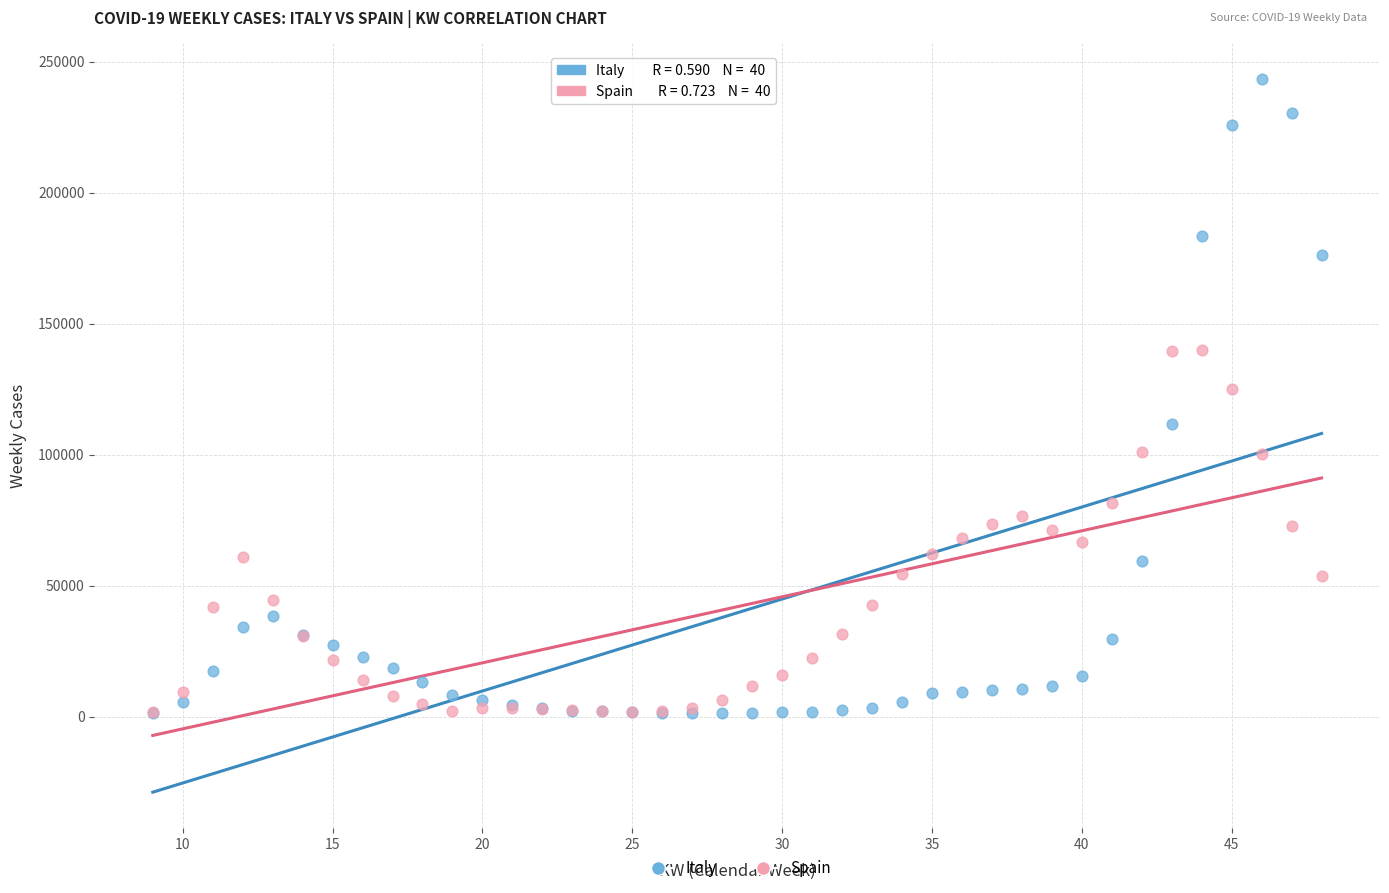

What are all the series names shown in the legend?

Italy, Spain